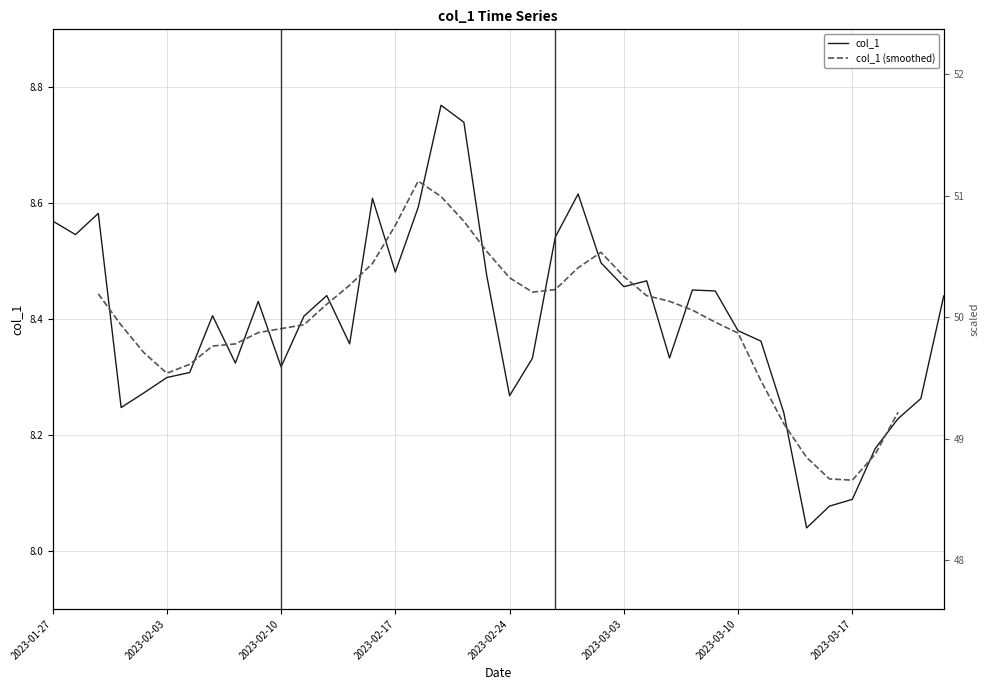

Which category has the lowest value across all series?

2023-03-15